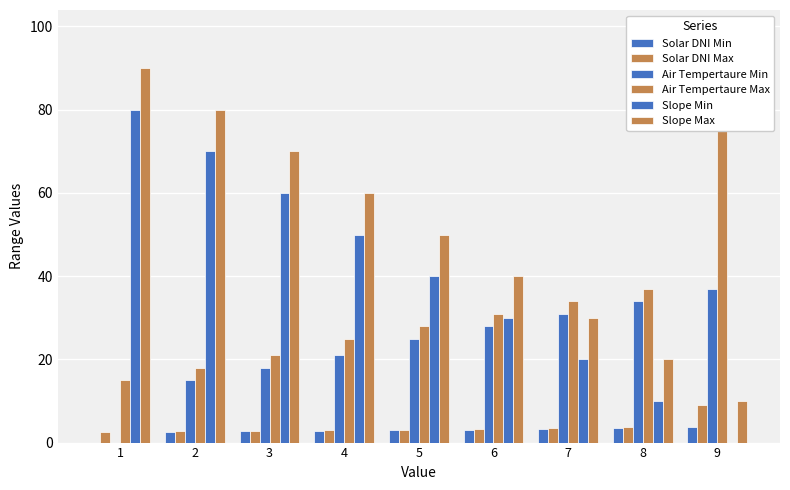

Reading left to right, extract all data points from this chart.

Solar DNI Min: 0.0	2.5	2.7	2.8	3.0	3.1	3.3	3.6	3.8
Solar DNI Max: 2.5	2.7	2.8	3.0	3.1	3.3	3.6	3.8	9.0
Air Tempertaure Min: 0.0	15.0	18.0	21.0	25.0	28.0	31.0	34.0	37.0
Air Tempertaure Max: 15.0	18.0	21.0	25.0	28.0	31.0	34.0	37.0	99.0
Slope Min: 80.0	70.0	60.0	50.0	40.0	30.0	20.0	10.0	0.0
Slope Max: 90.0	80.0	70.0	60.0	50.0	40.0	30.0	20.0	10.0